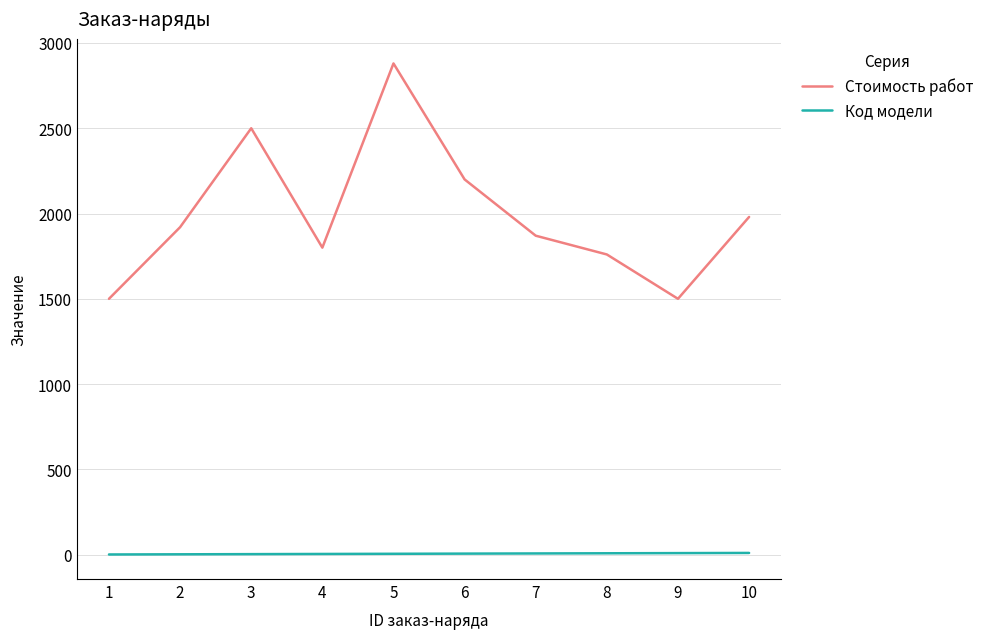

At how many categories does at least one series exceed 2828?

1